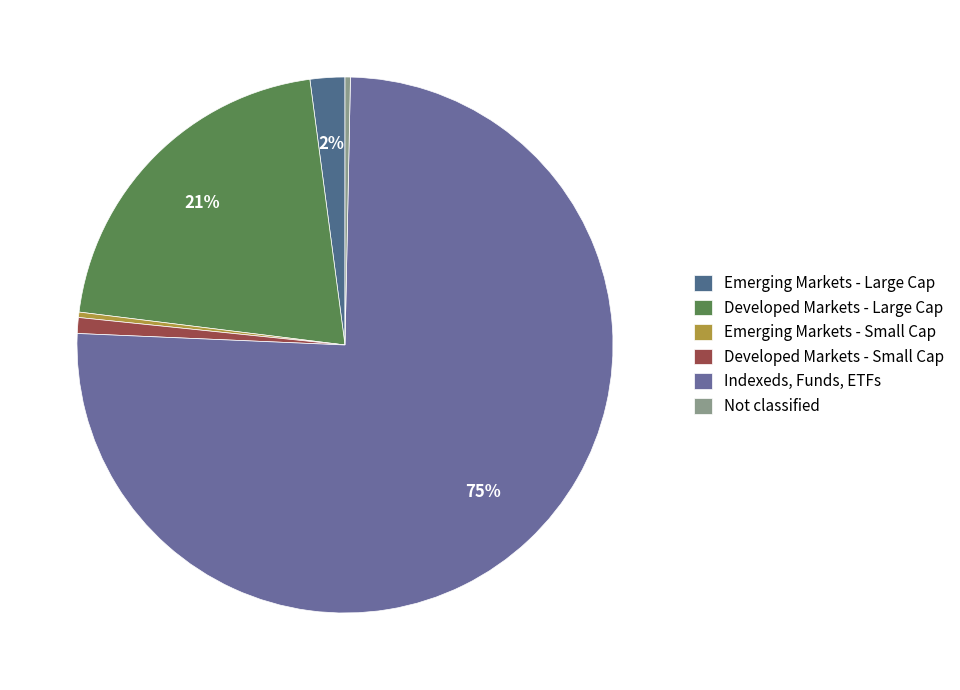

How many slices are in this pie chart?

6